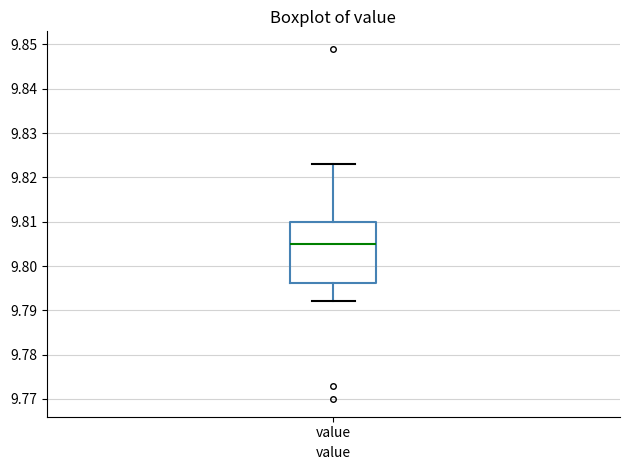

Where is the upper edge of the box for value on the y-axis? The values are not printed on the chart, so give them approximately, as read against the axis.

9.810